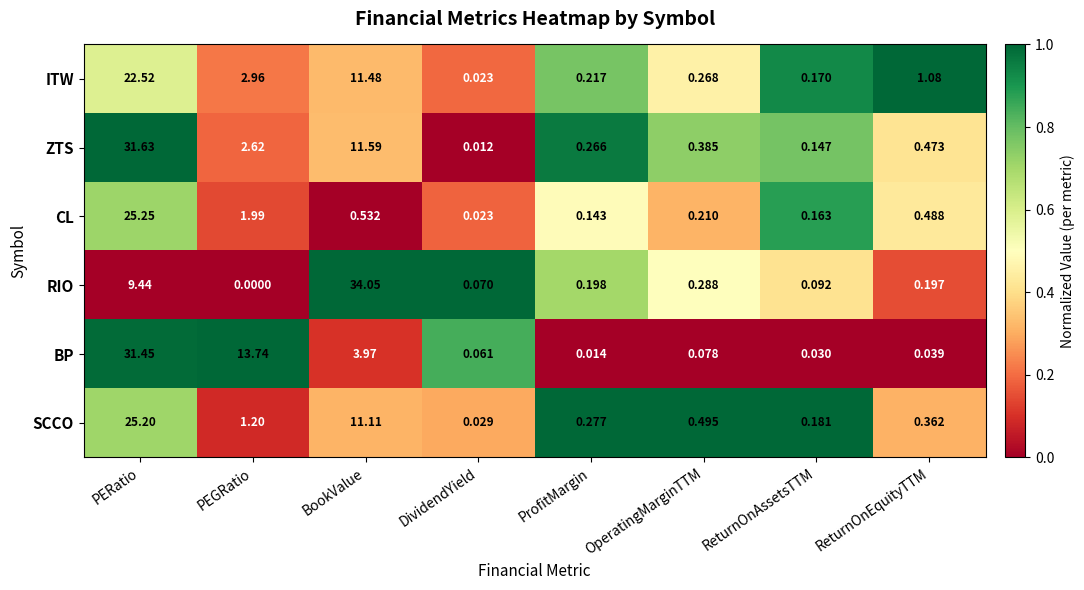

Rank the series at OperatingMarginTTM from highest to lowest value.

SCCO, ZTS, RIO, ITW, CL, BP